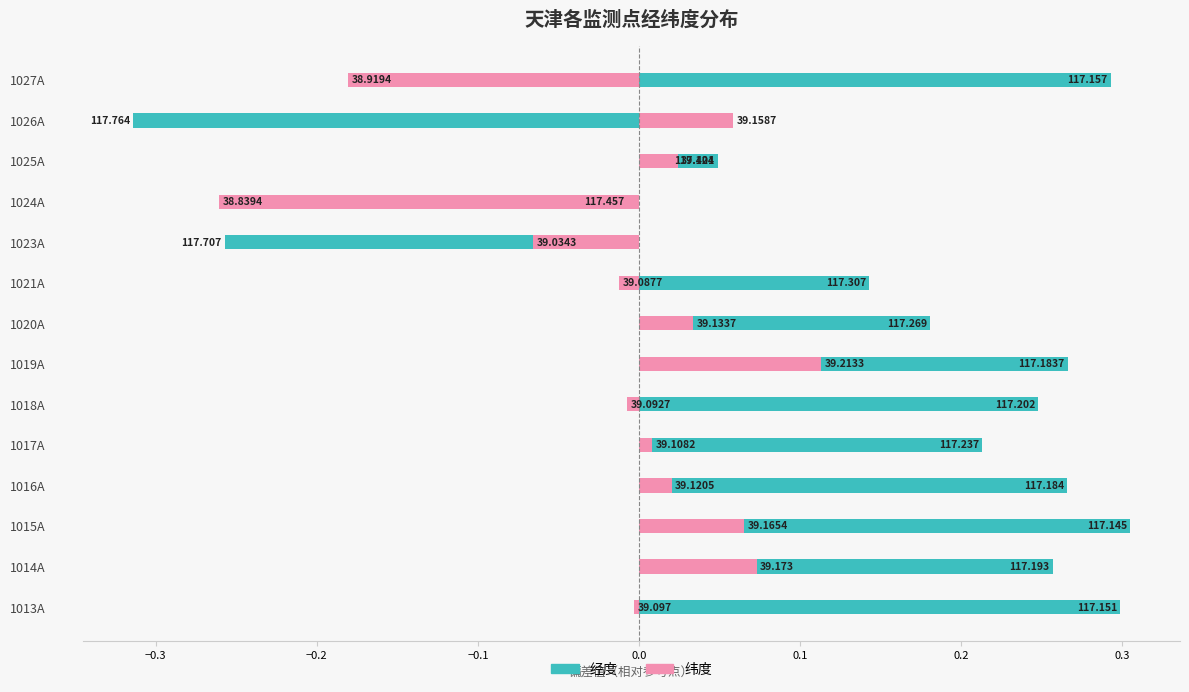

How many data points in 经度 are above 0?

11